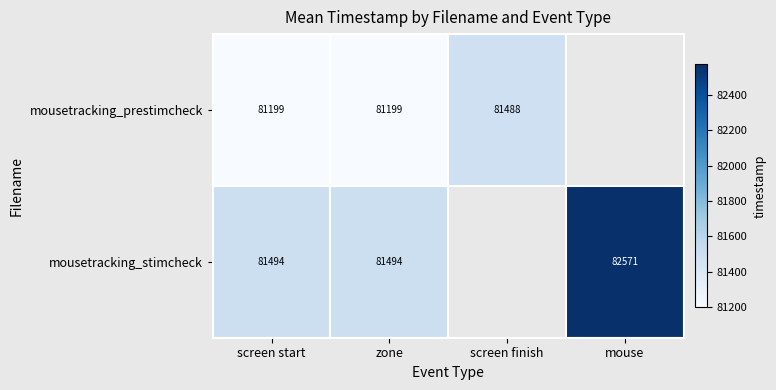

The value of mousetracking_prestimcheck at zone is 115186.8. True or false?

False